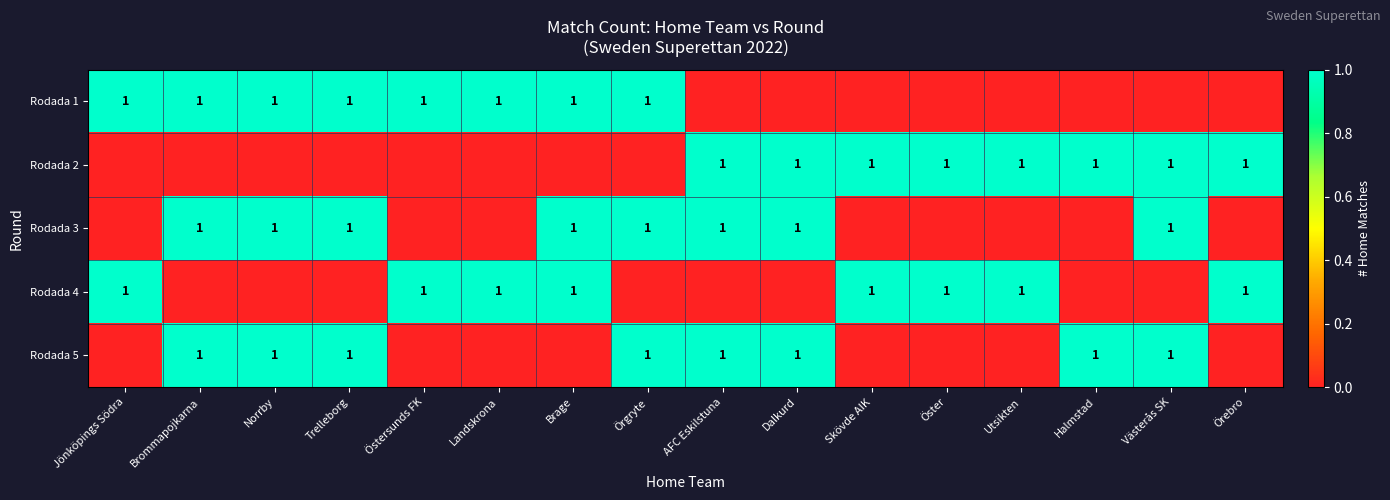

Is it true that Rodada 4 equals 1 at Brage?

True